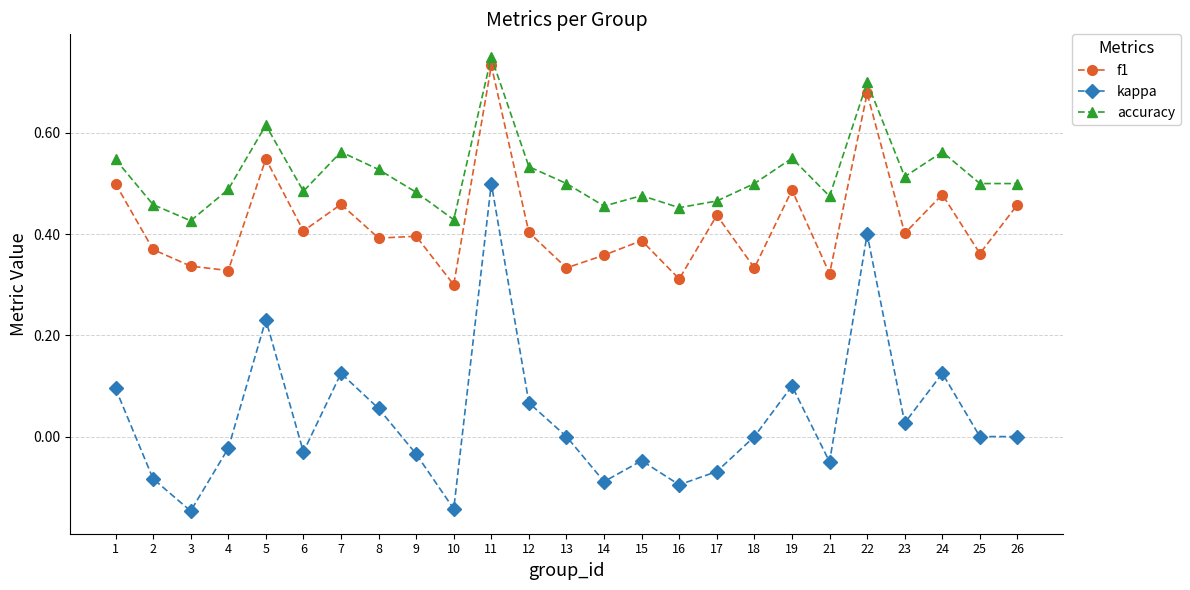

How many lines are shown in the chart?

3